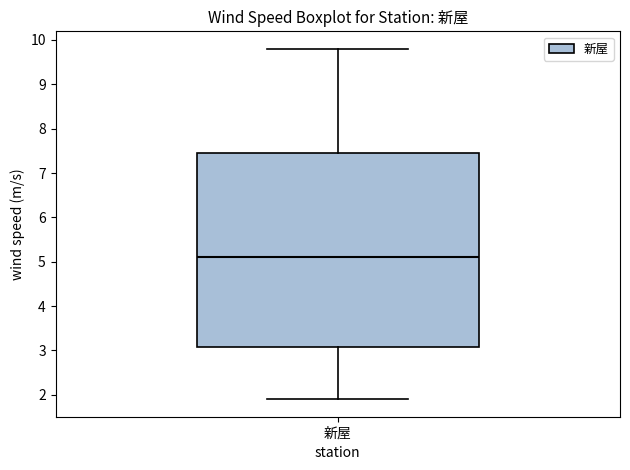

Read this box plot against the y-axis: the position of the median line, the range covered by the box, and the ends of both whiskers. The values are not printed on the chart, so give them approximately, as read against the axis.

median 5.1, box 3.1 to 7.5, whiskers 1.9 to 9.8